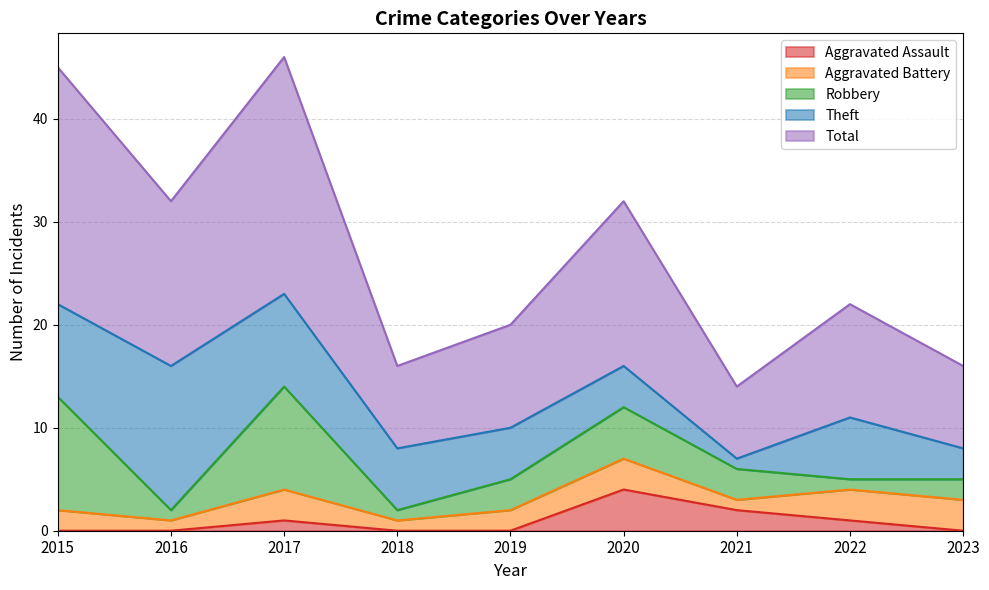

Does the chart have visible grid lines?

Yes